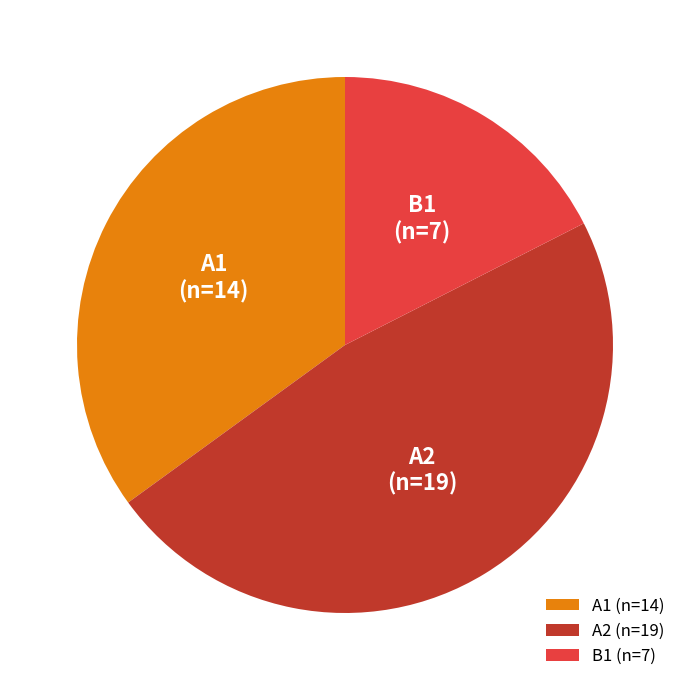

Between A2 and B1, which is larger?

A2